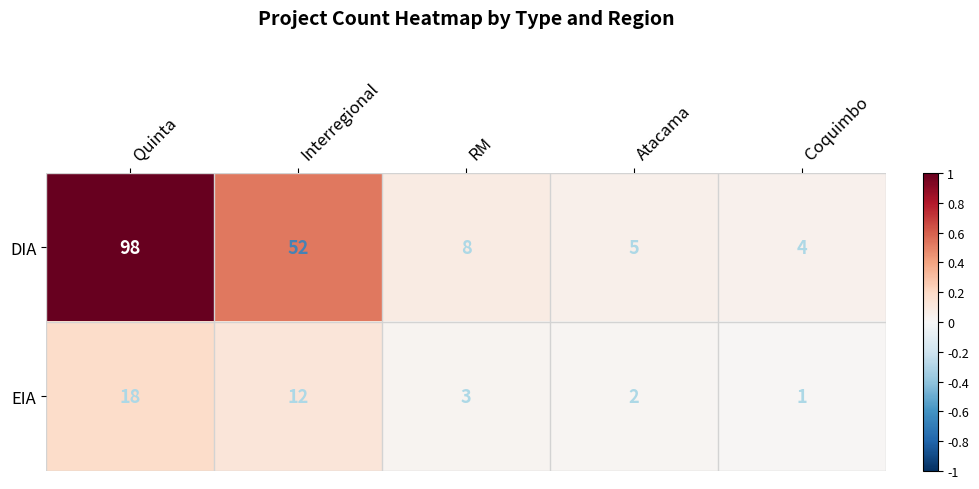

Which series has the widest spread of values?

DIA